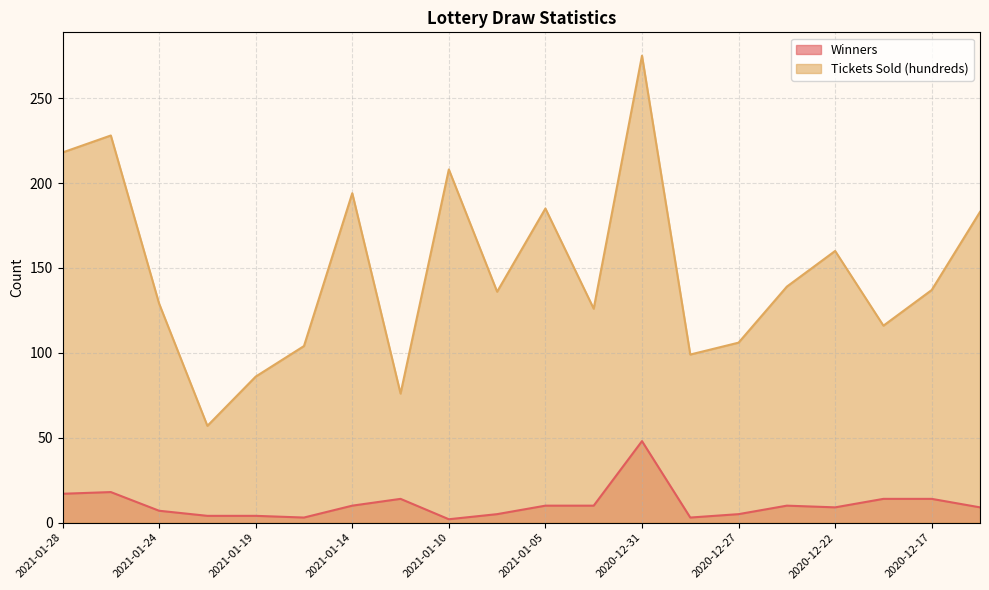

What is the label of the 11th point from the right?

2021-01-07